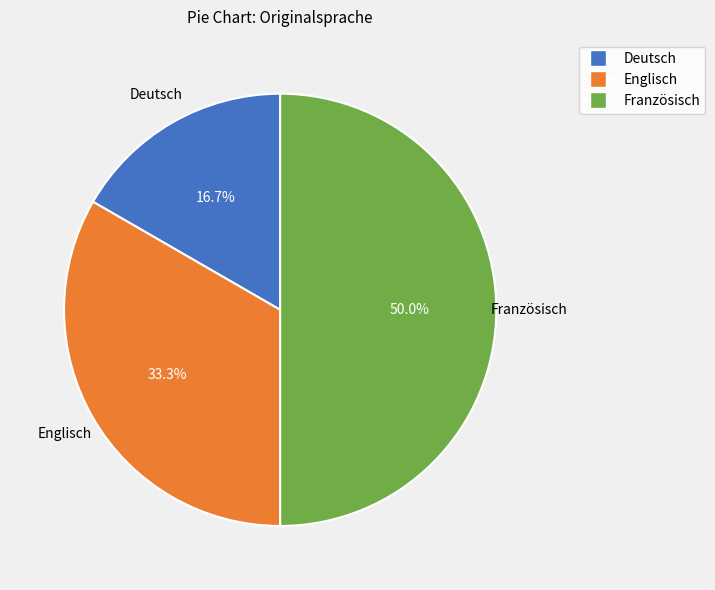

Combined, do Deutsch and Französisch account for over 50%?

Yes